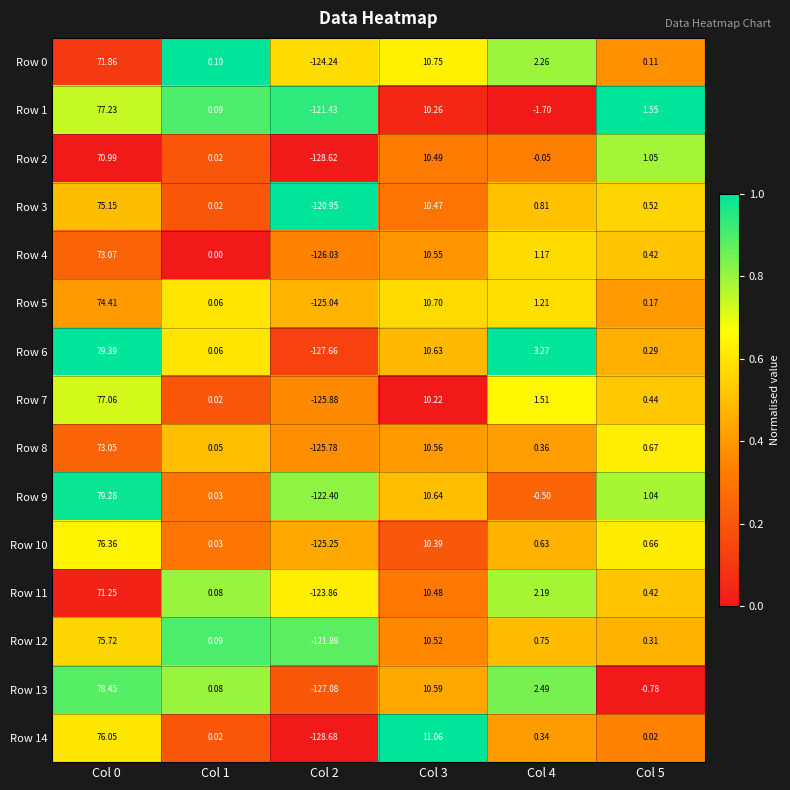

How many data points in Row 2 are less than 1?

3